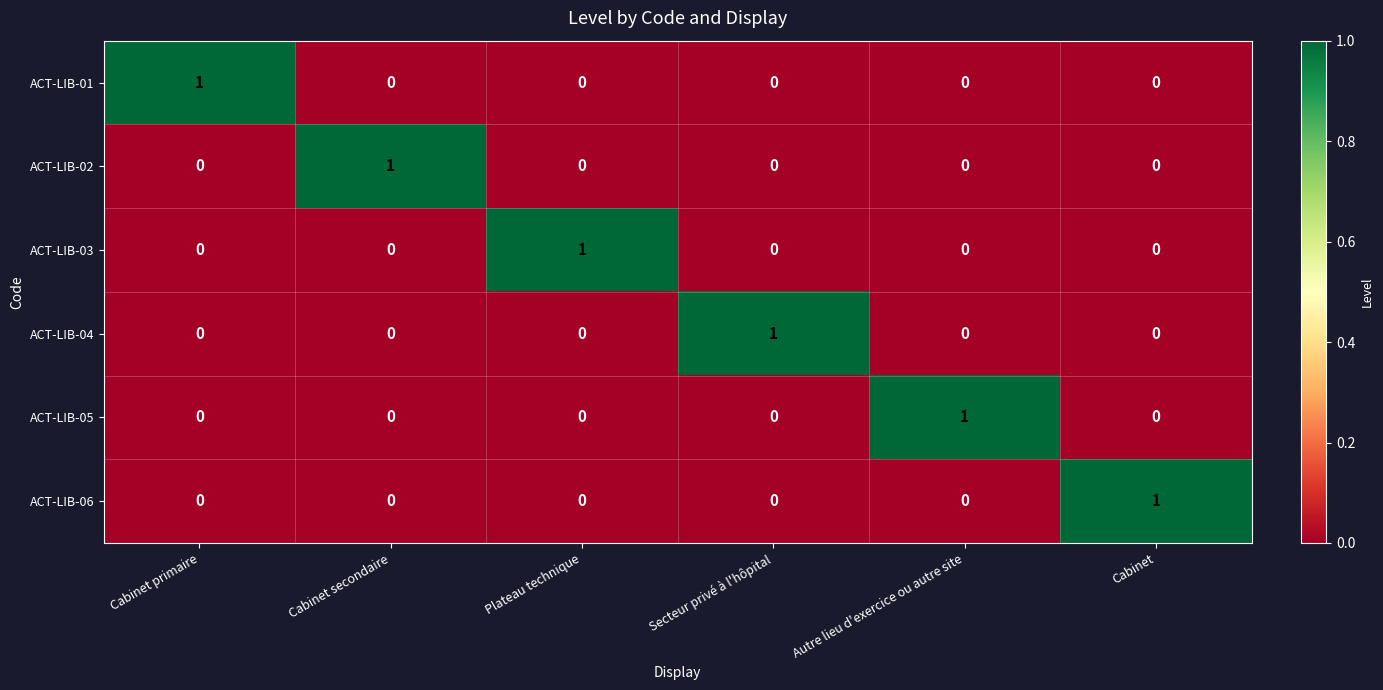

Count the ACT-LIB-04 values in the range 0 to 1.

6